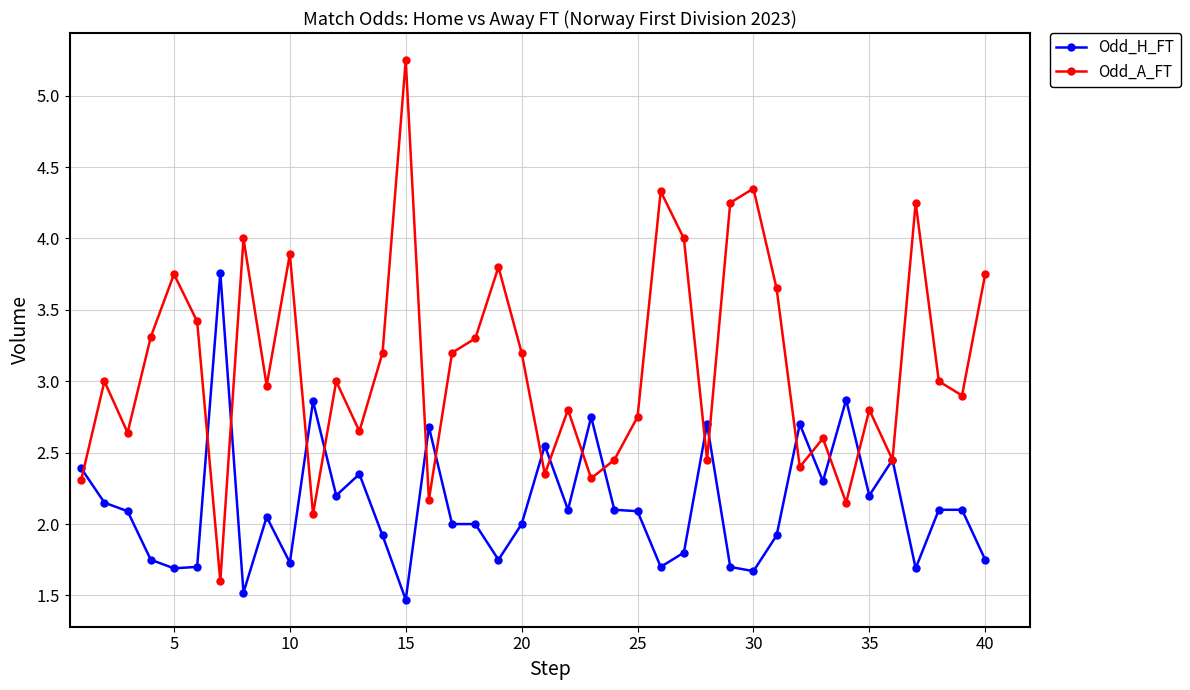

Which series has the largest total across all categories?

Odd_A_FT